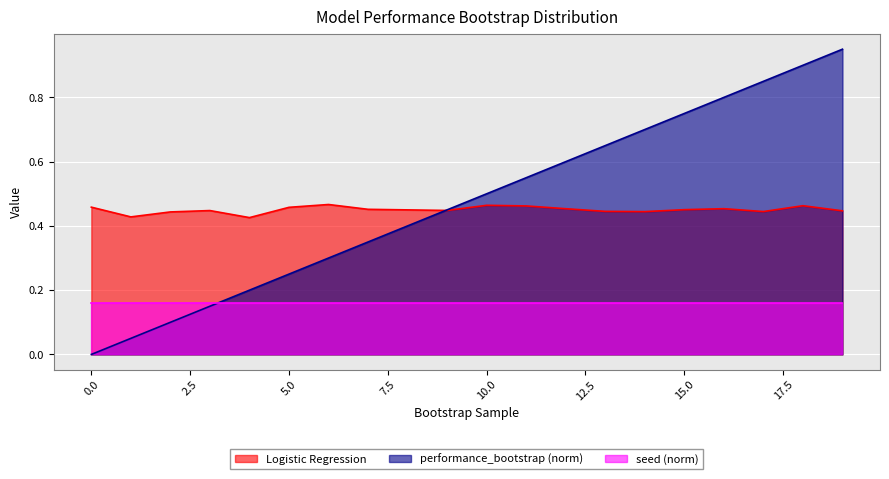

Rank the series by their maximum value, from highest to lowest.

performance_bootstrap (norm), Logistic Regression, seed (norm)